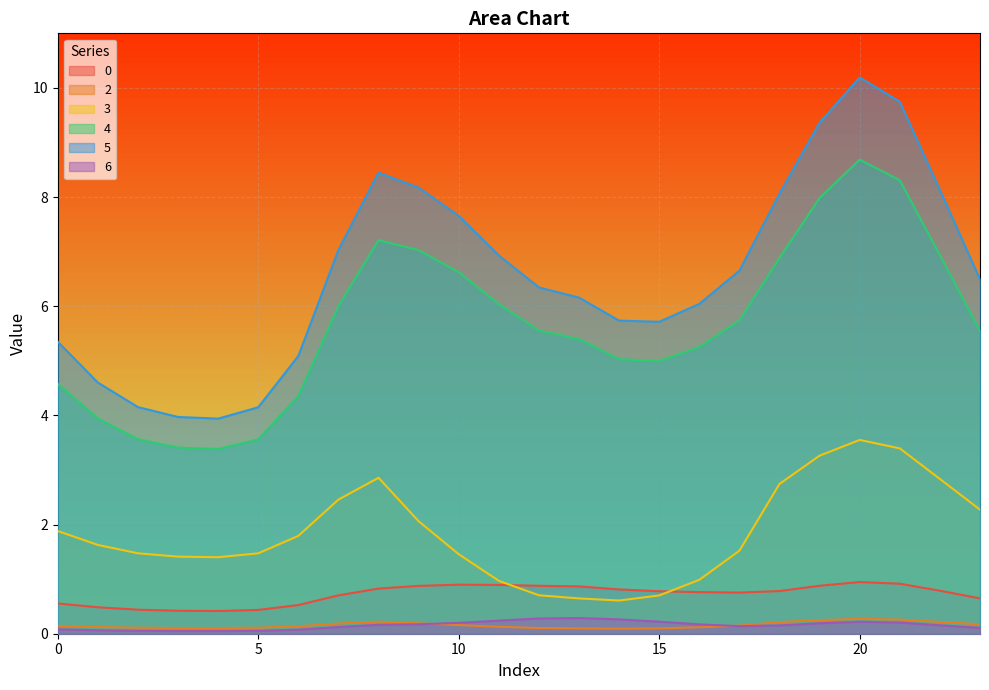

Which series changed the most between 2 and 10?

5